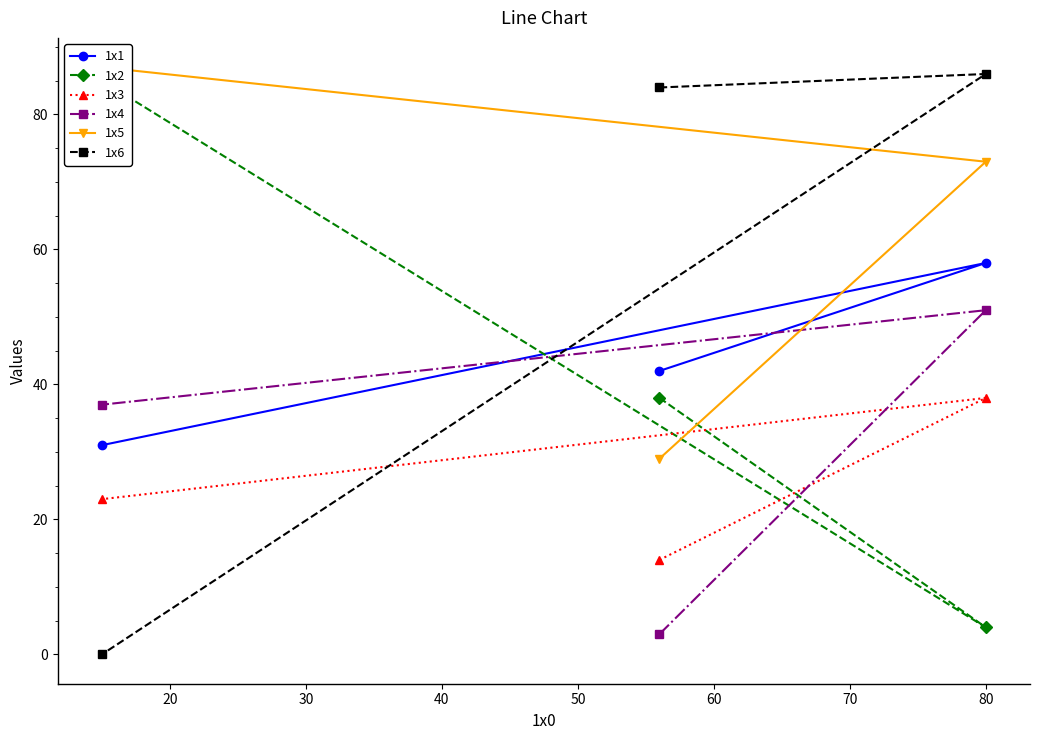

What is the lowest value of the 1x4 series?

3